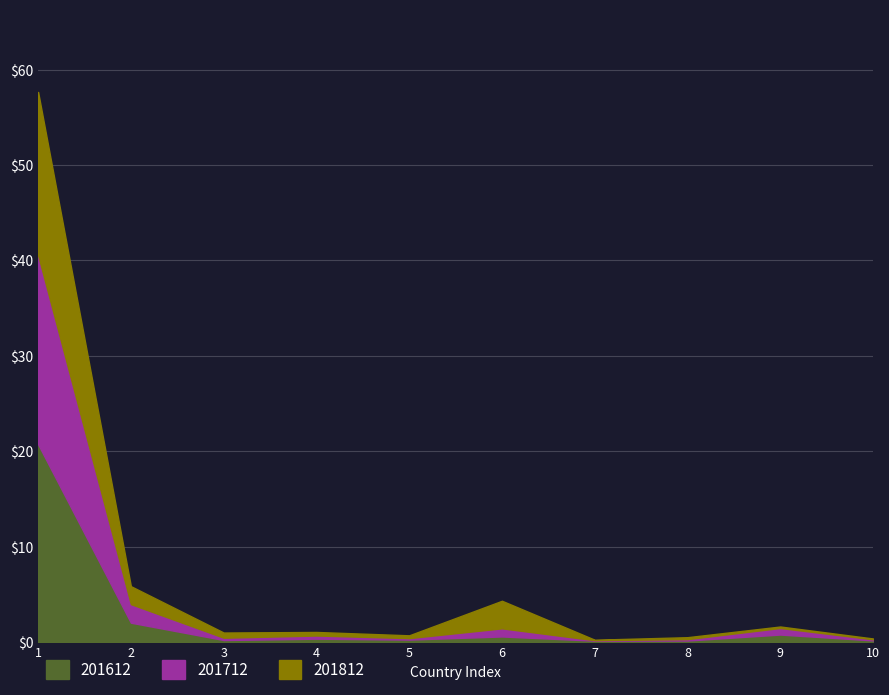

The 201712 series shows 0.1 at SOUTH AFRICA. True or false?

True